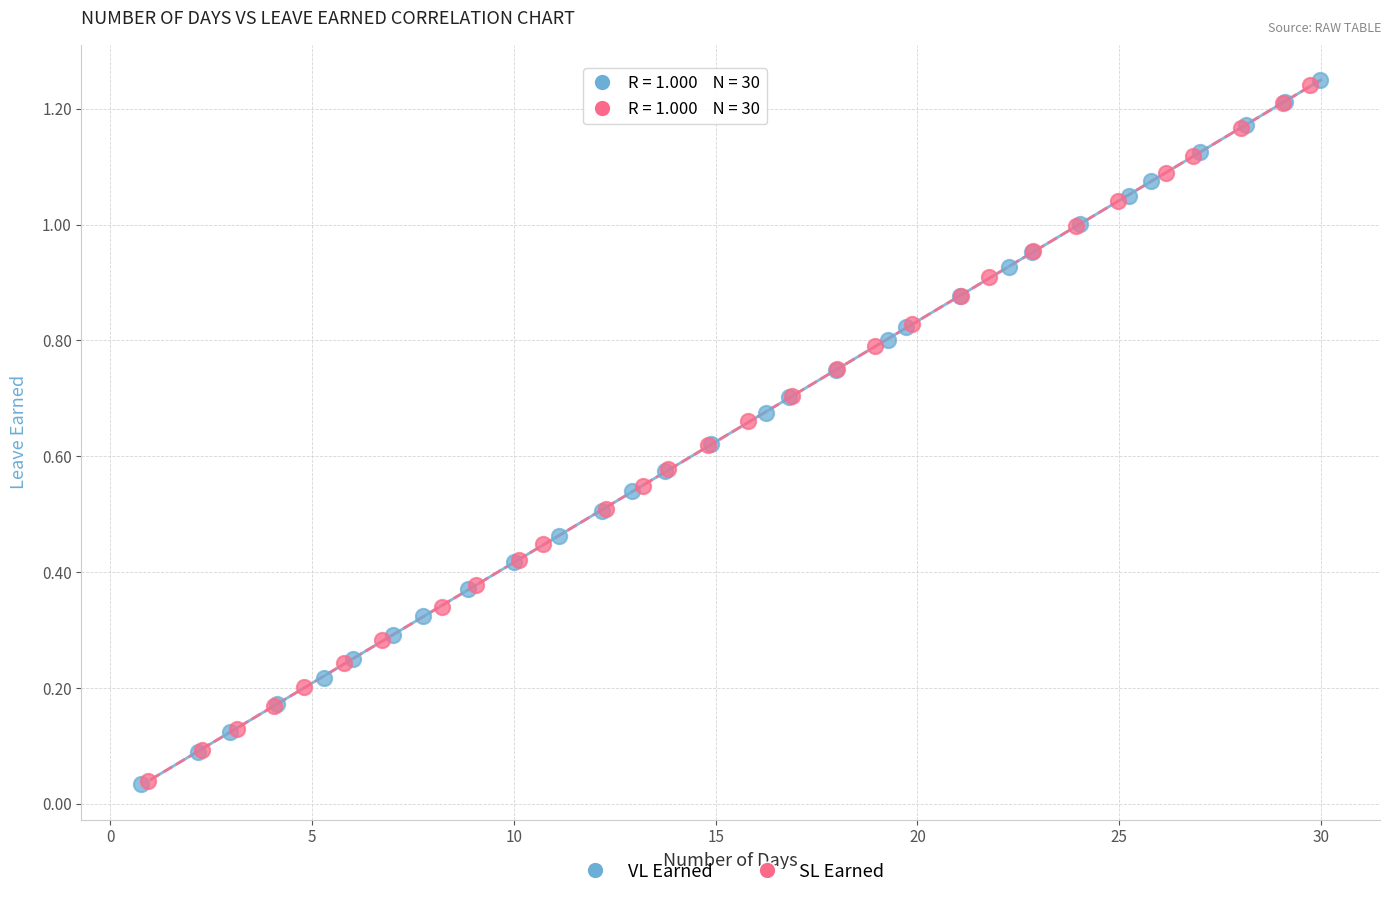

Which series has the largest Y range (max minus min)?

VL Earned